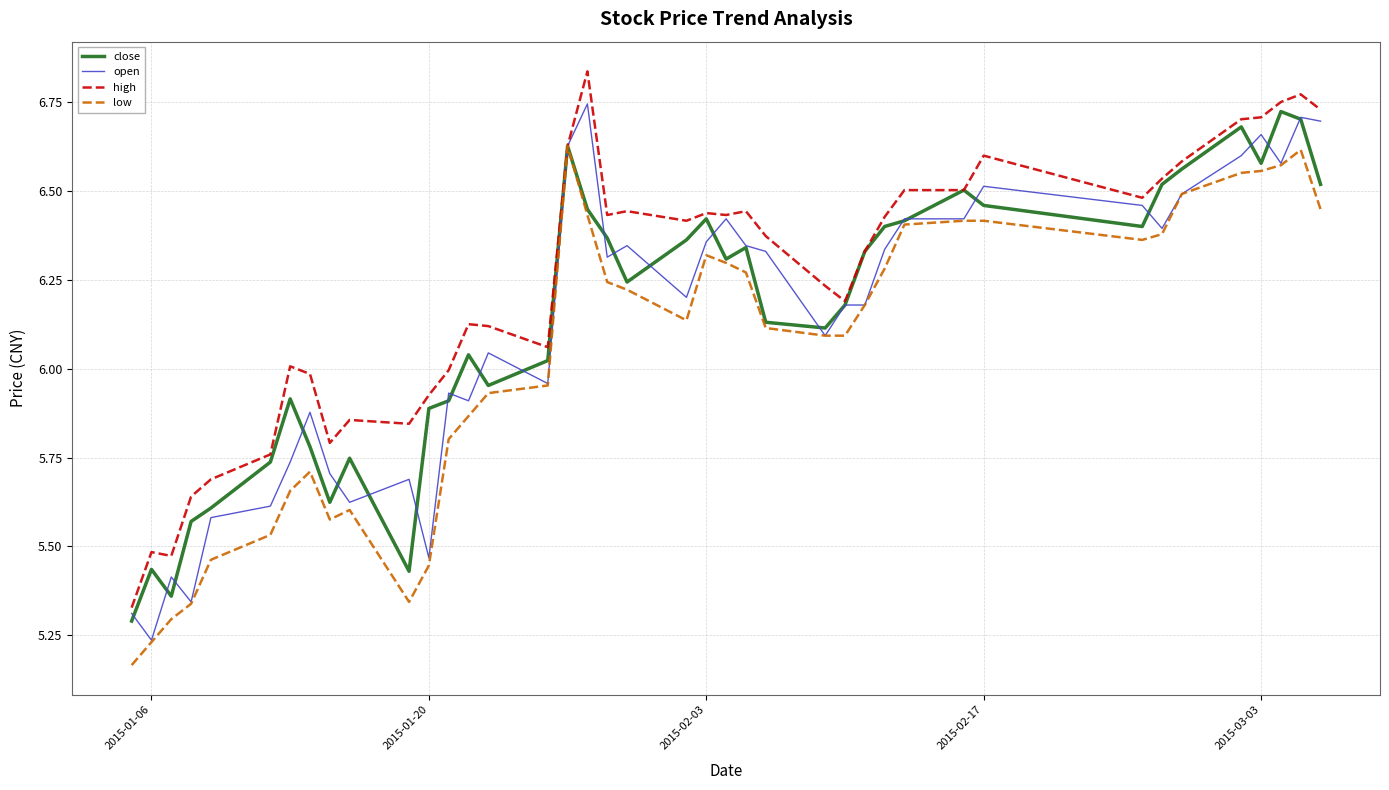

What is the difference between the maximum and second lowest values in the open series?

1.4